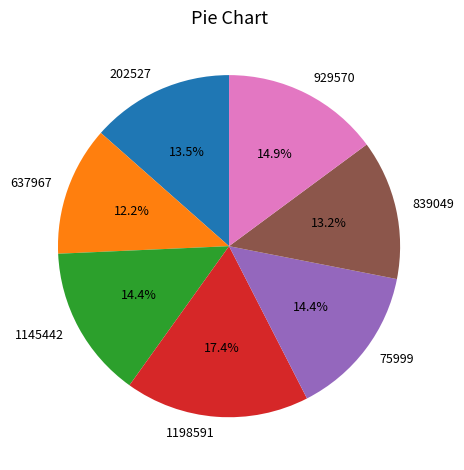

To the nearest percent, what is the average slice percentage?

14%